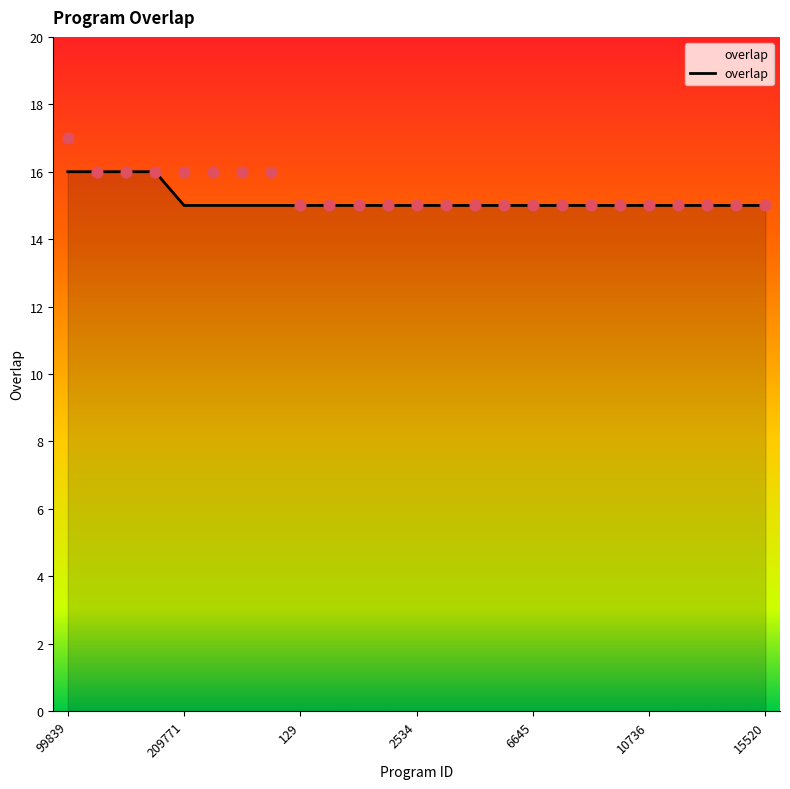

What is the ratio of the value at 14334 to the value at 2534?

1.0